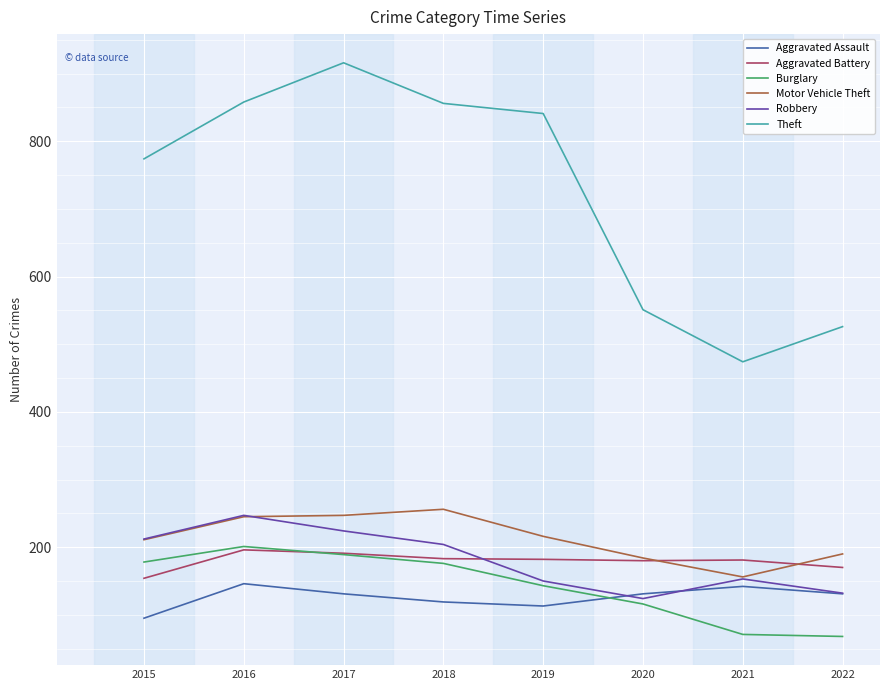

What is the spread (max minus min) of values at 2021?

403